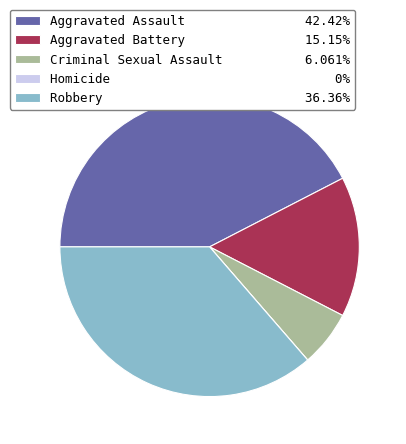

Combined, do Aggravated Battery 15.15% and Robbery 36.36% account for over 50%?

Yes